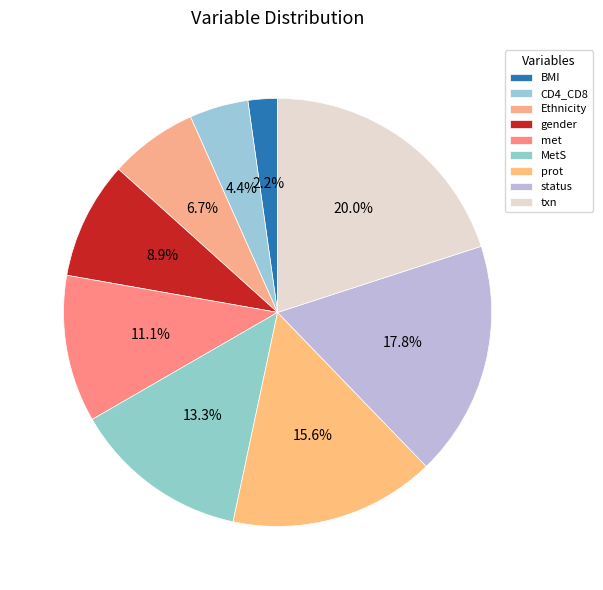

How many slices are in this pie chart?

9